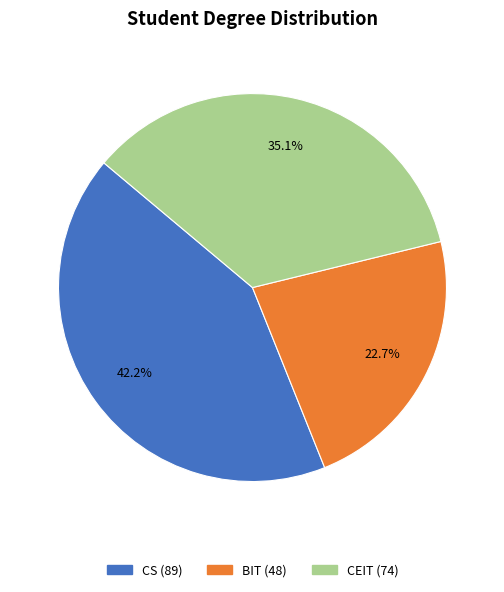

To the nearest percent, what is the average slice percentage?

33%